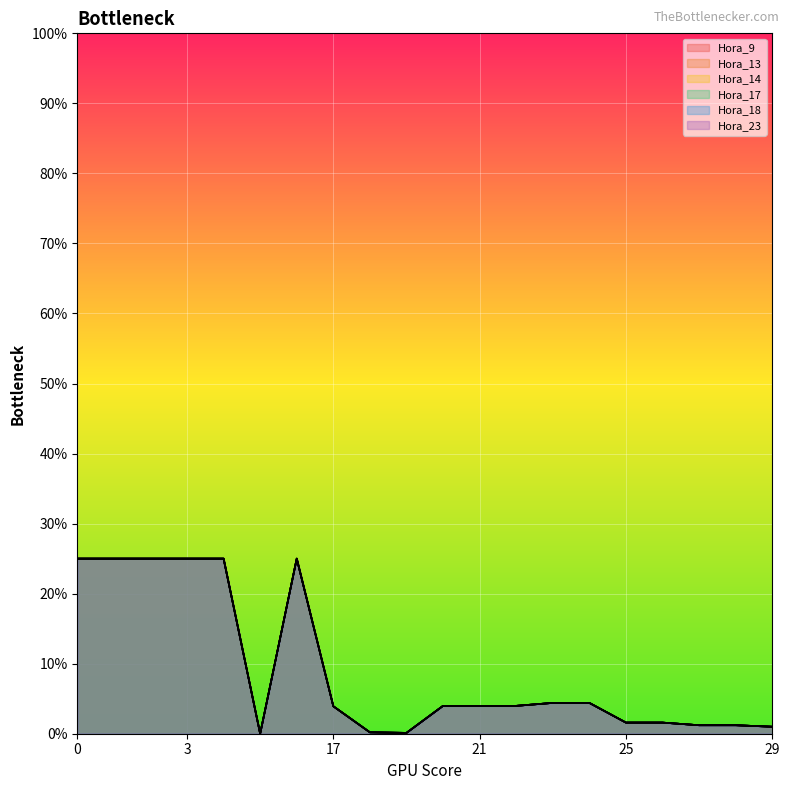

How many lines are shown in the chart?

6